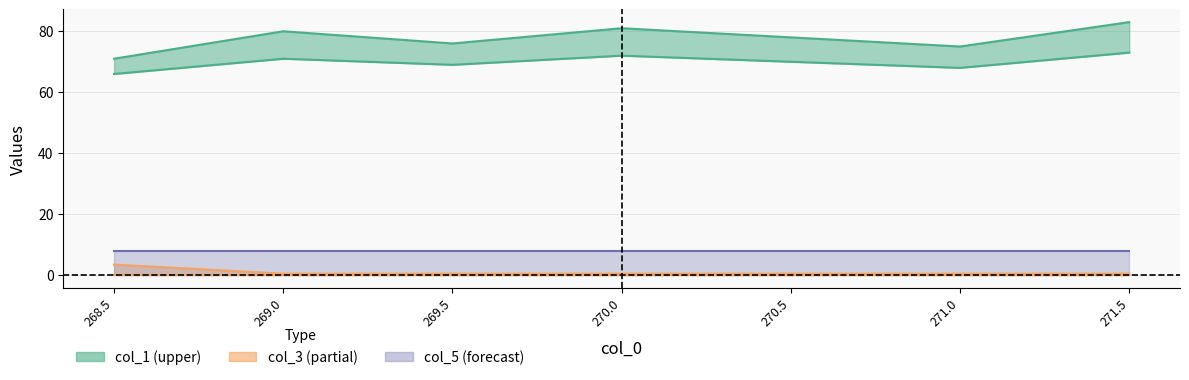

Reading left to right, extract all data points from this chart.

col_2: 268.5=66.0	269.0=71.0	269.5=69.0	270.0=72.0	270.5=70.0	271.0=68.0	271.5=73.0
col_1: 268.5=71.0	269.0=80.0	269.5=76.0	270.0=81.0	270.5=78.0	271.0=75.0	271.5=83.0
col_3: 268.5=3.5	269.0=0.5	269.5=0.5	270.0=0.5	270.5=0.5	271.0=0.5	271.5=0.5
col_4: 268.5=0.0	269.0=0.0	269.5=0.0	270.0=0.0	270.5=0.0	271.0=0.0	271.5=0.0
col_5: 268.5=8.0	269.0=8.0	269.5=8.0	270.0=8.0	270.5=8.0	271.0=8.0	271.5=8.0